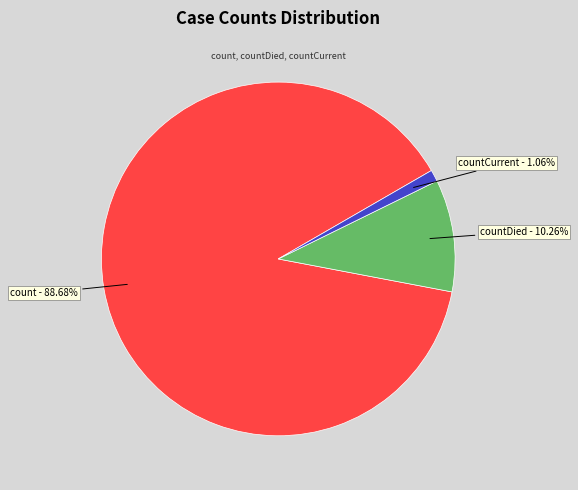

To the nearest percent, what is the difference between the largest and smallest slice percentages?

88%